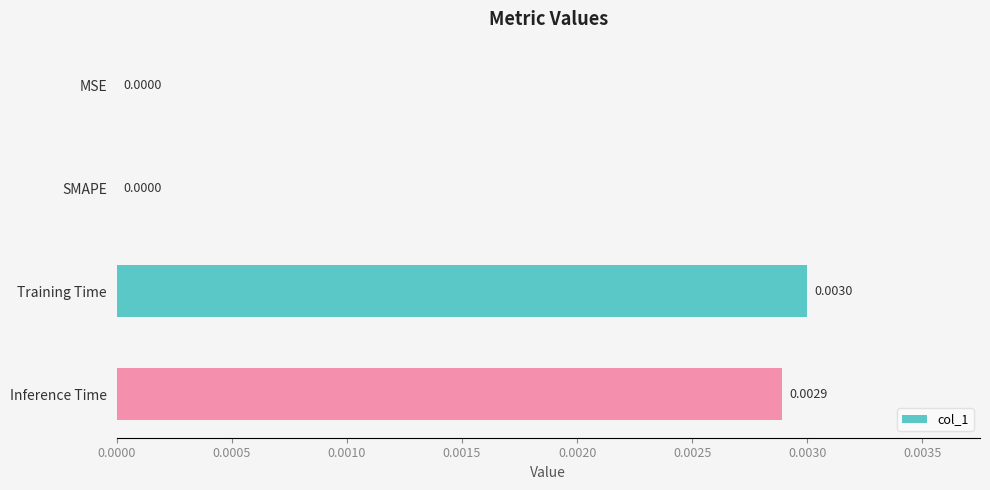

Which has a higher value, SMAPE or Inference Time?

Inference Time